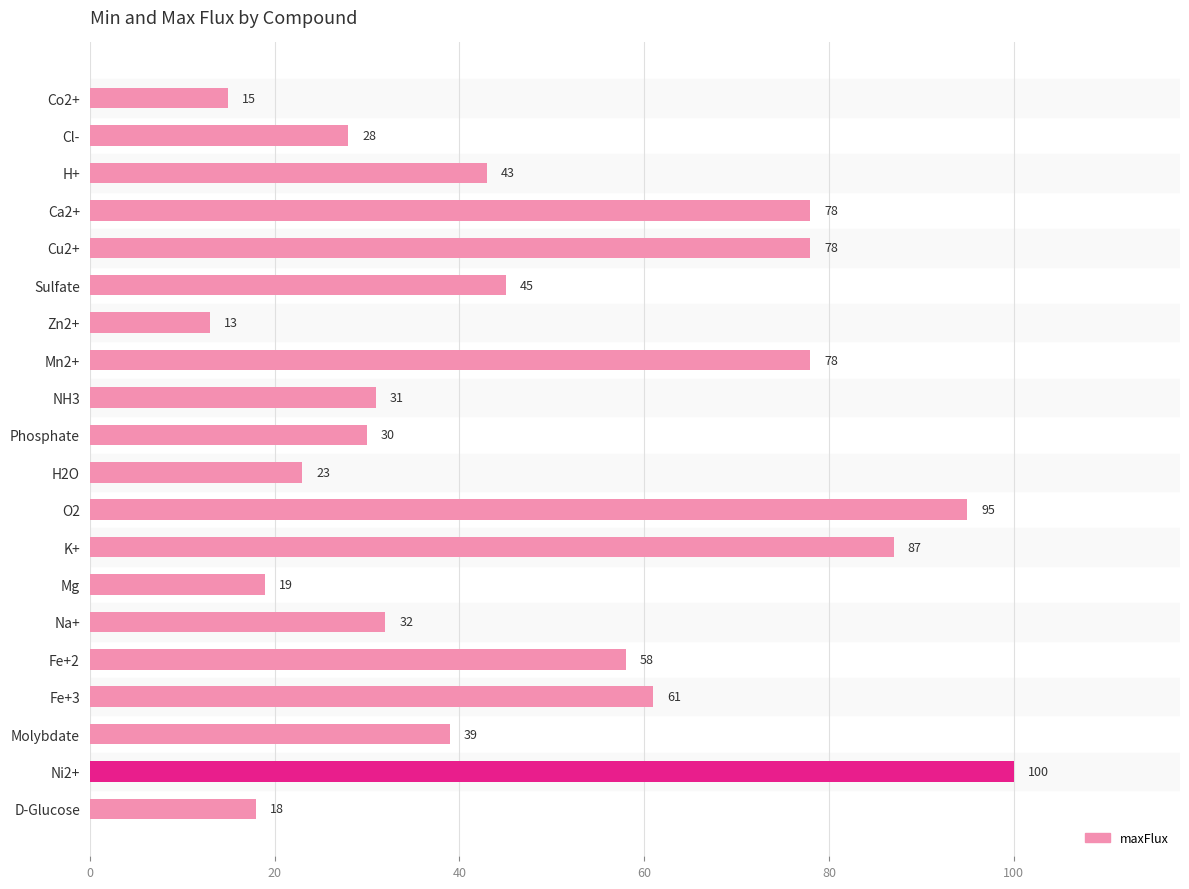

What is the sum of the values at Na+ and Cu2+?

110